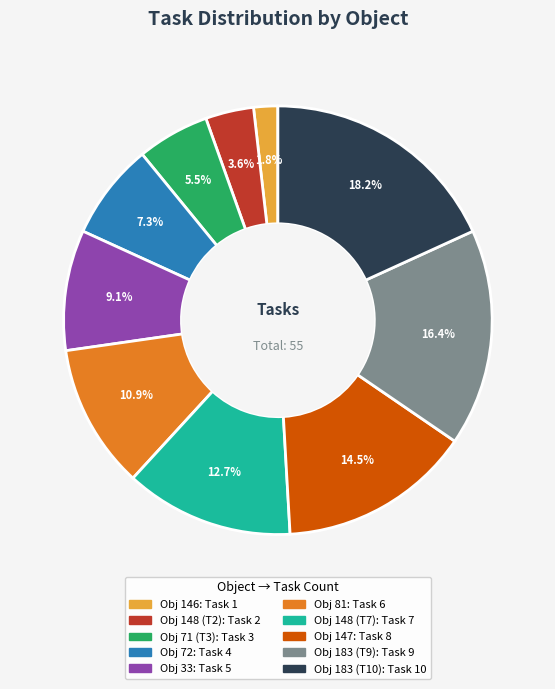

How many slices are in this pie chart?

10